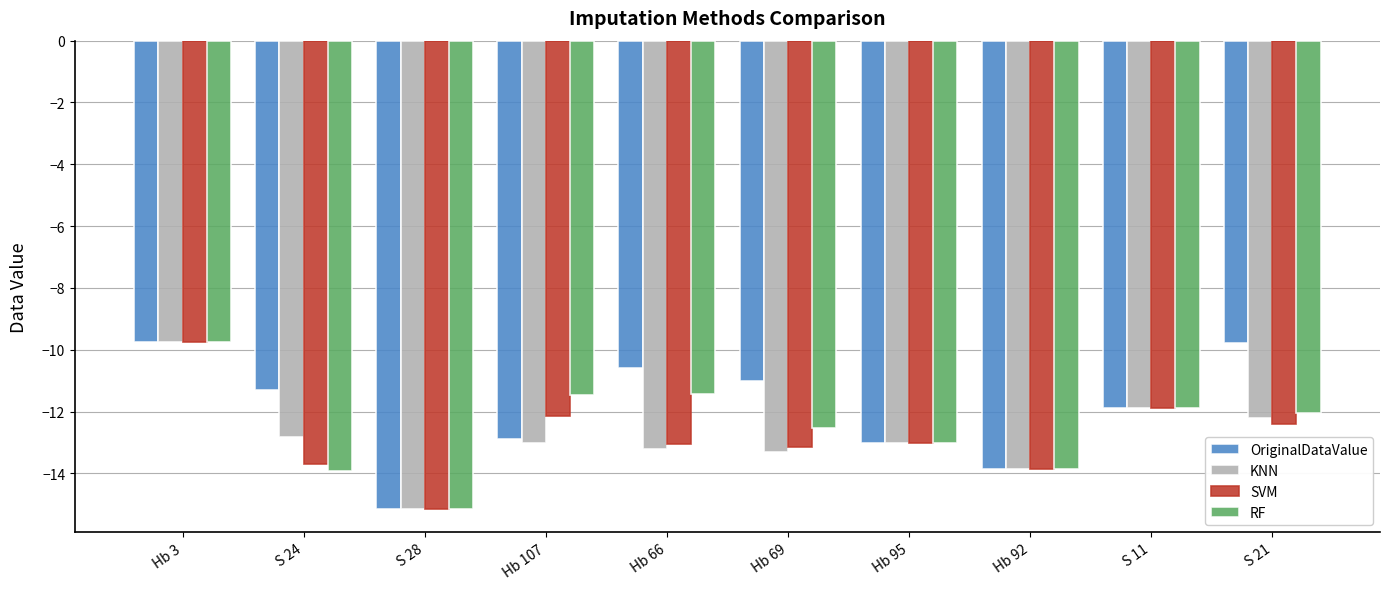

Between Hb 3 and S 24, which series saw the biggest shift?

RF